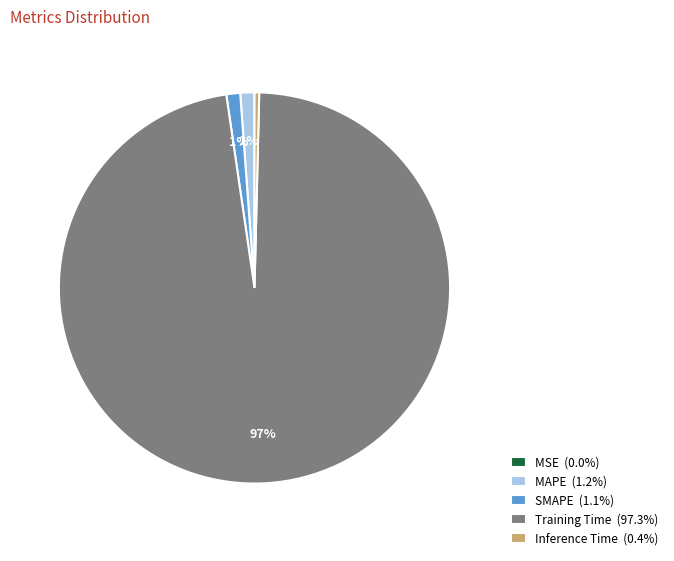

To the nearest percent, what portion does MAPE (1.2%) represent?

1%